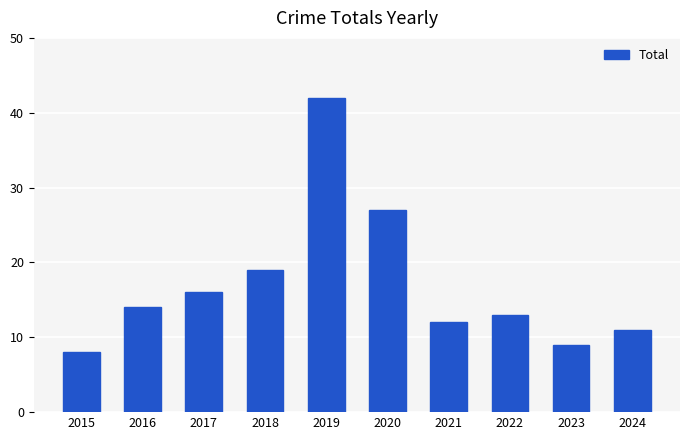

What is the value of the 9th bar from the left?

9